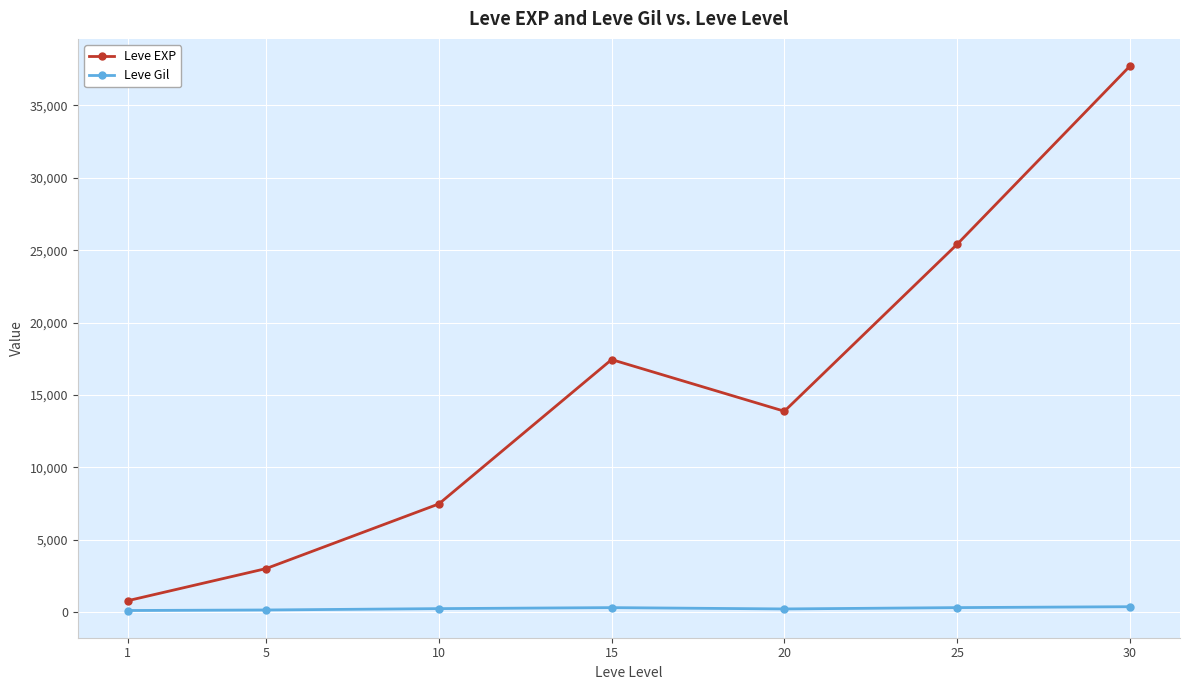

What is the total value across all series at 25?

25722.7